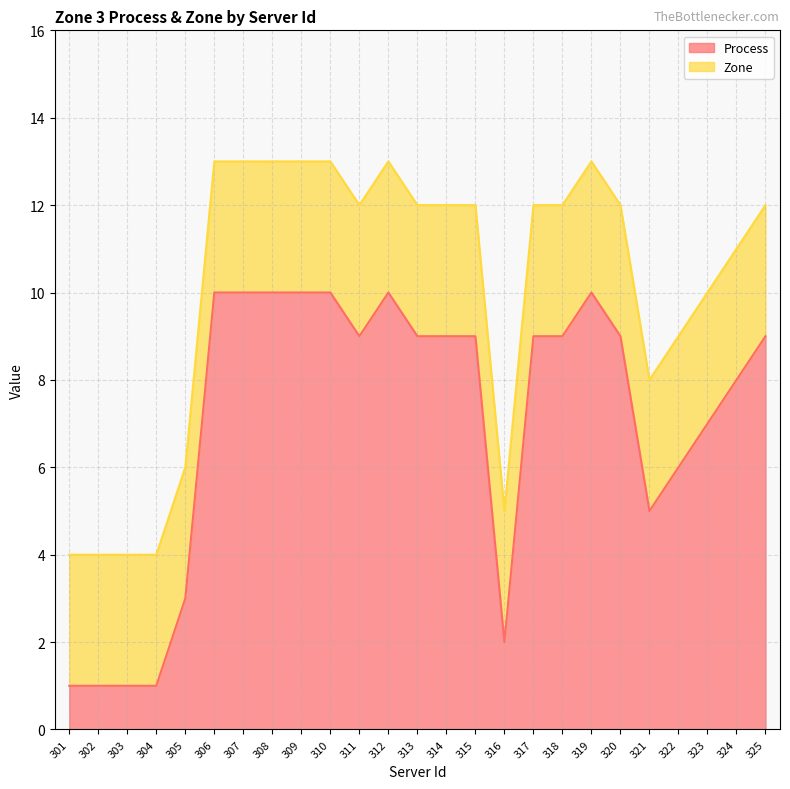

At which category does the chart reach its peak across all series?

306